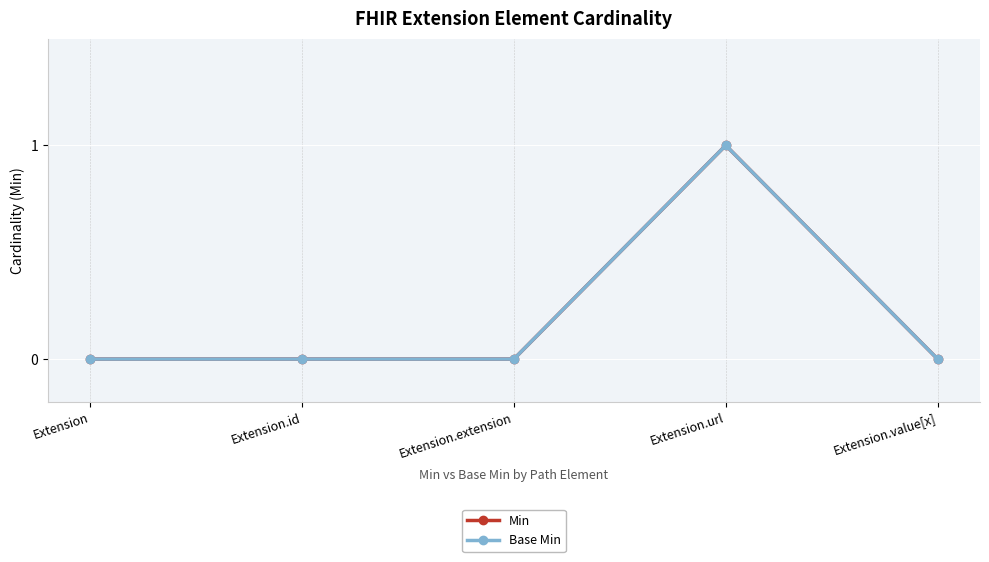

Count the Min values in the range 0 to 1.

5